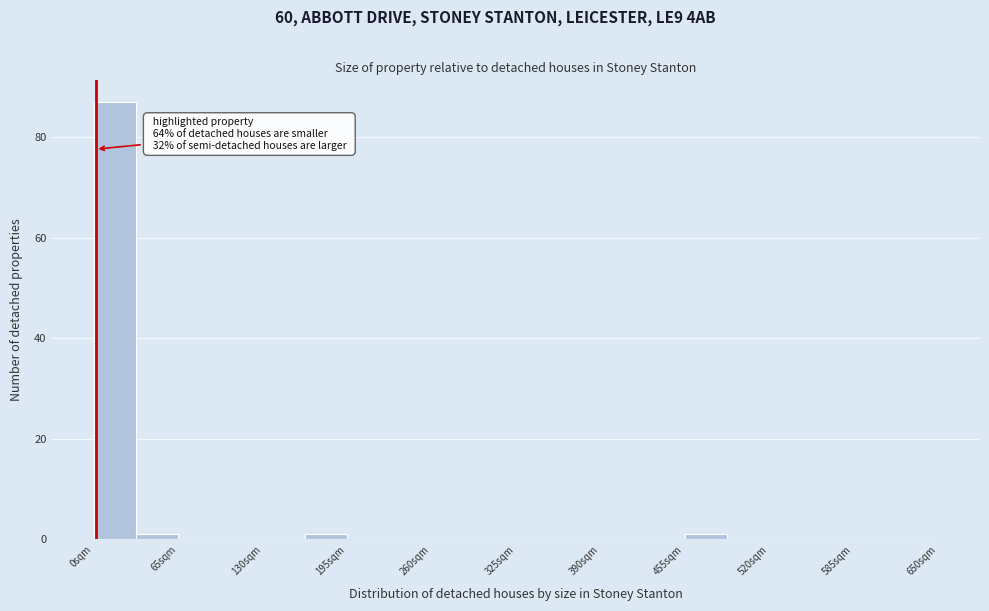

Around what value on the x-axis is the tallest bar? Give the approximate position of its centre, as read against the axis.

20